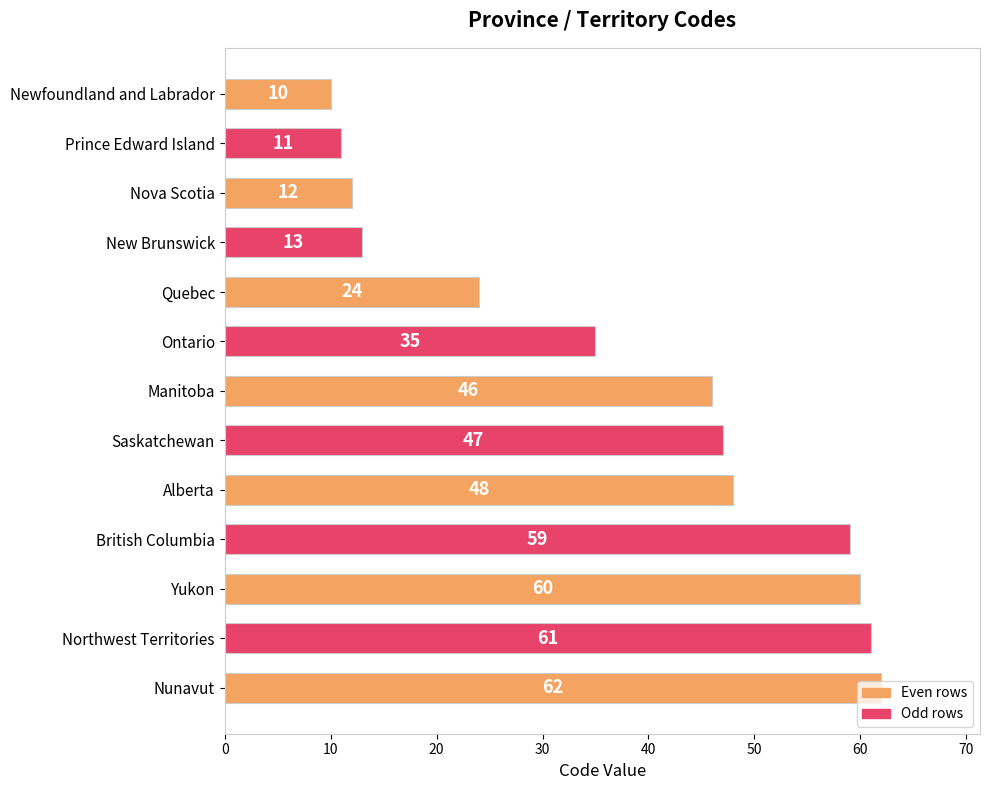

Between Saskatchewan and Northwest Territories, which is larger?

Northwest Territories